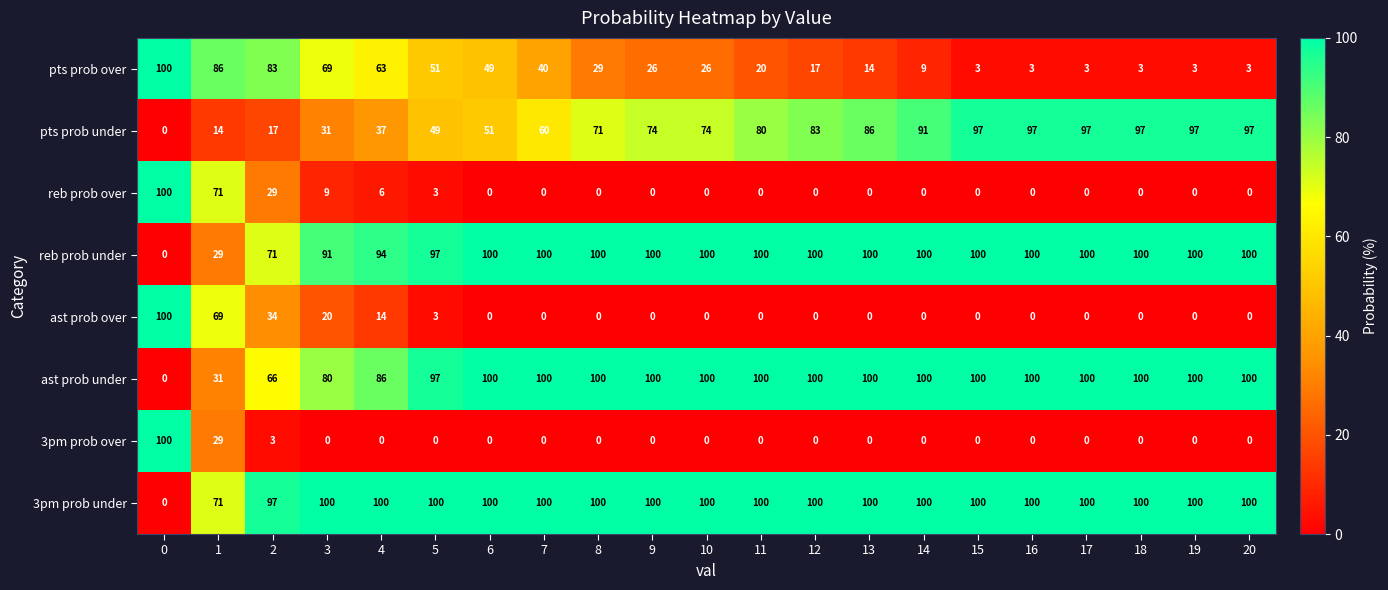

What is the maximum value for 3pm prob under?

100